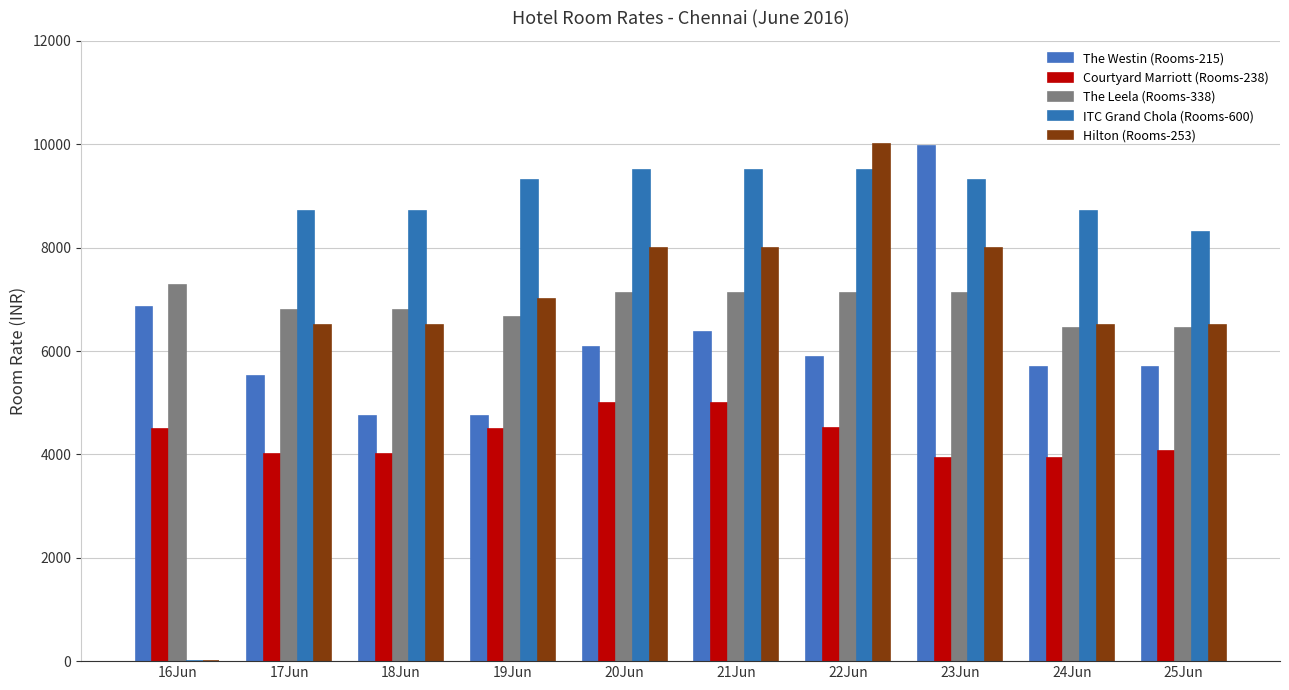

What value does the ITC Grand Chola (Rooms-600) series have at 18Jun?

8700